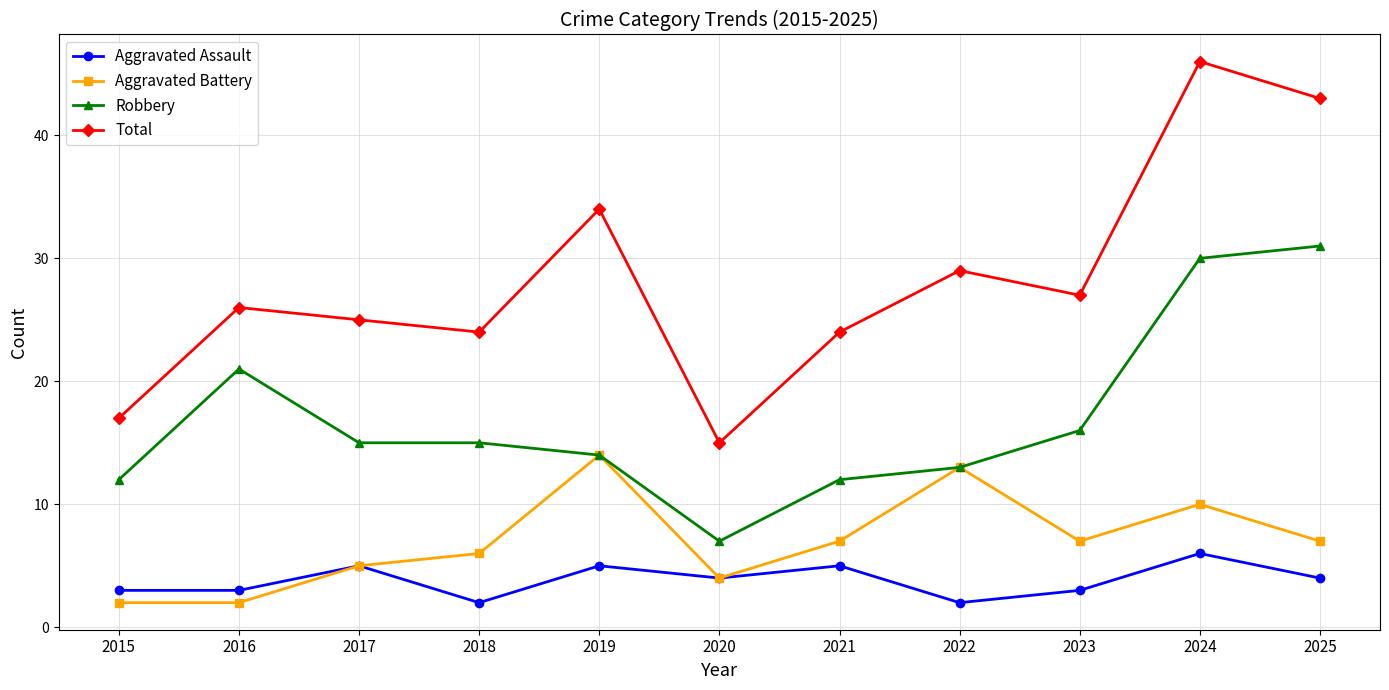

Is it true that Total equals 27 at 2023?

True